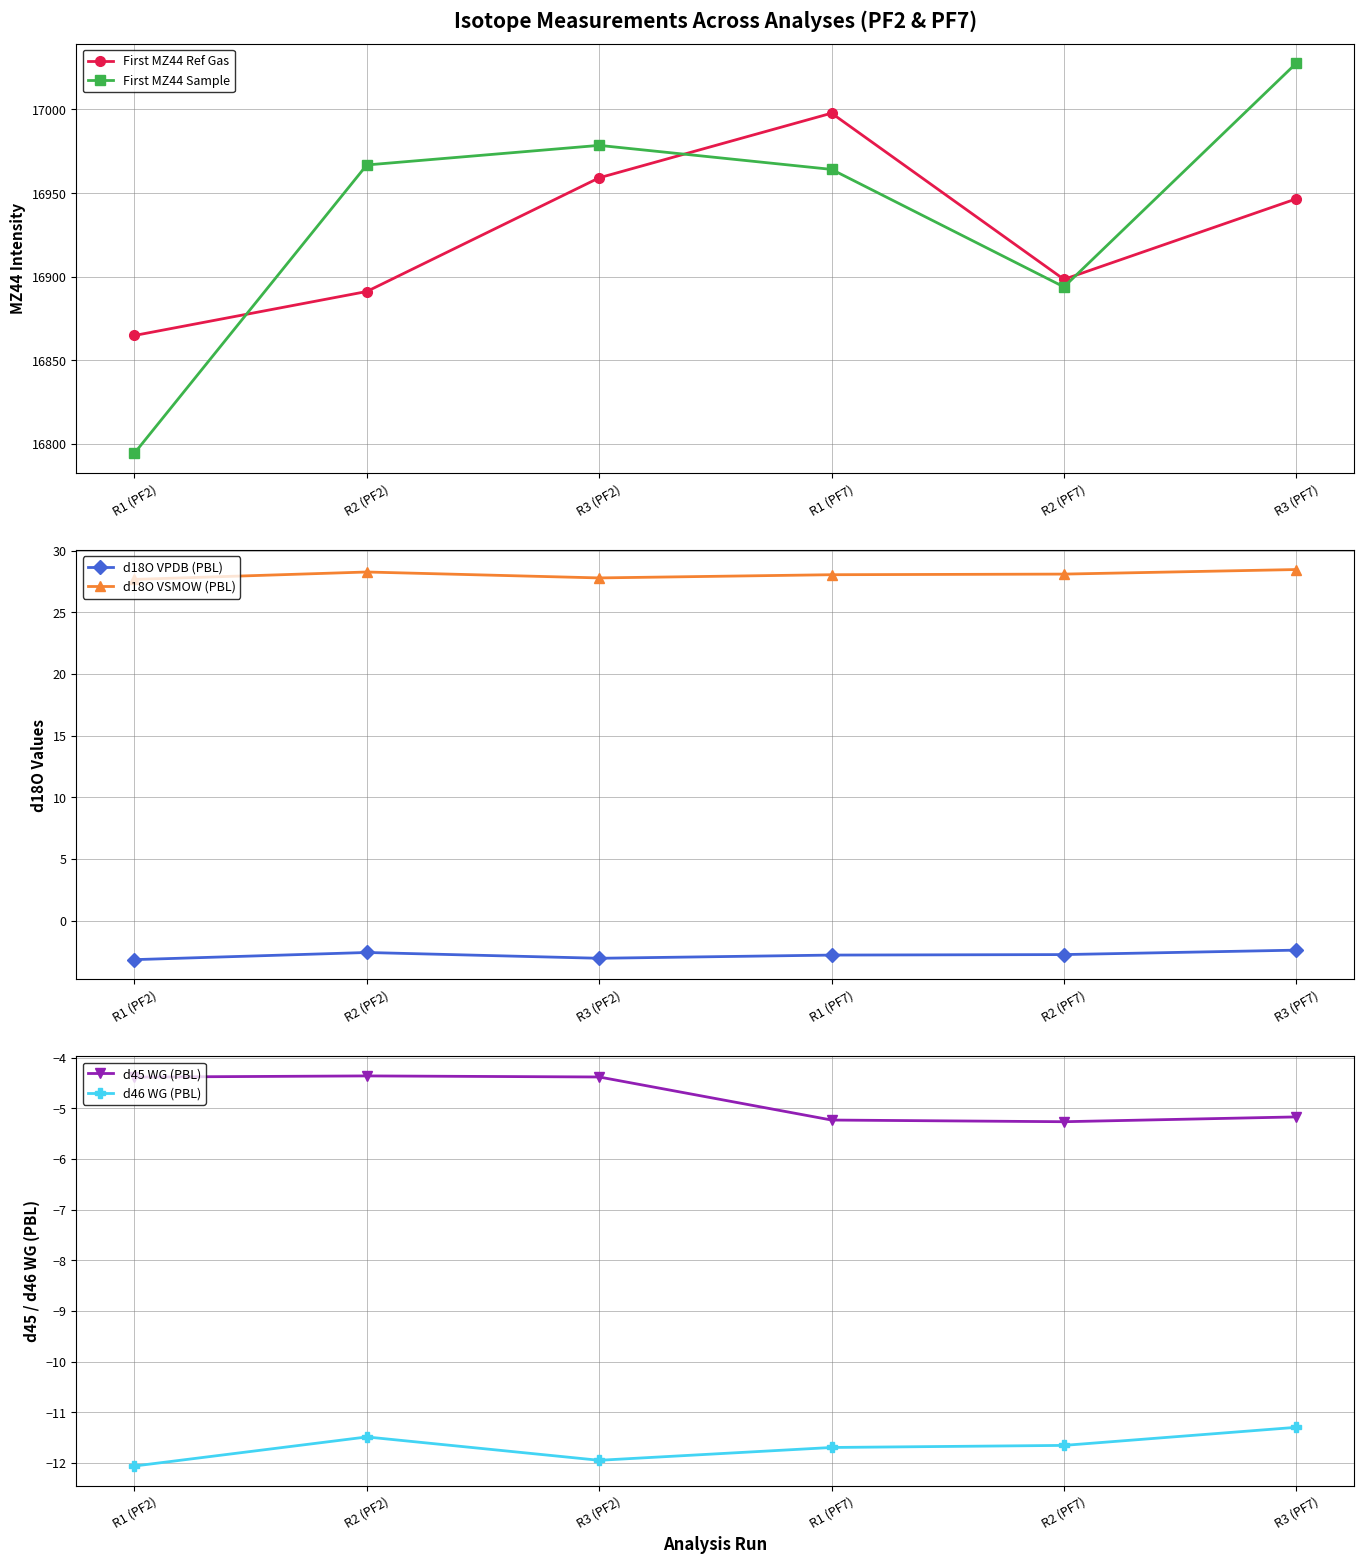

What is the difference between the second highest and second lowest values in the d45 WG (PBL) series?

0.8